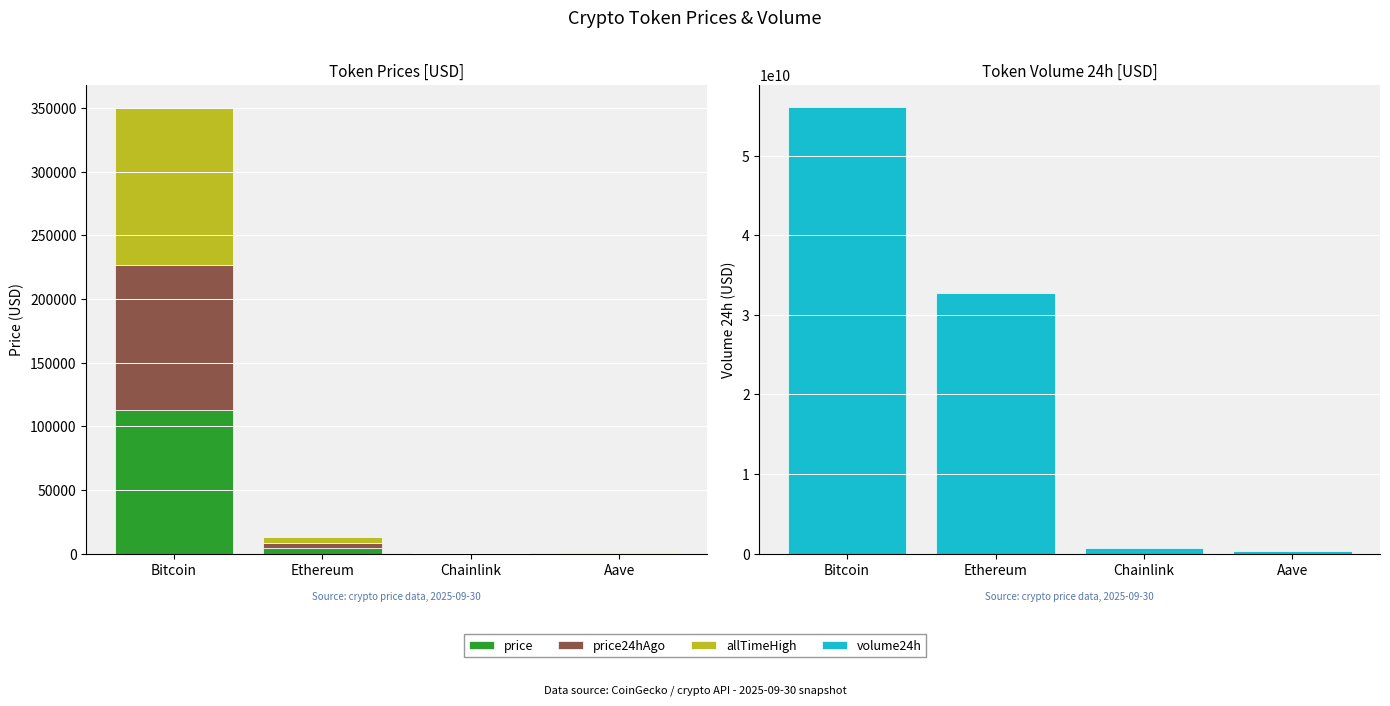

Is the value of allTimeHigh at Ethereum greater than the value of volume24h at Aave?

No